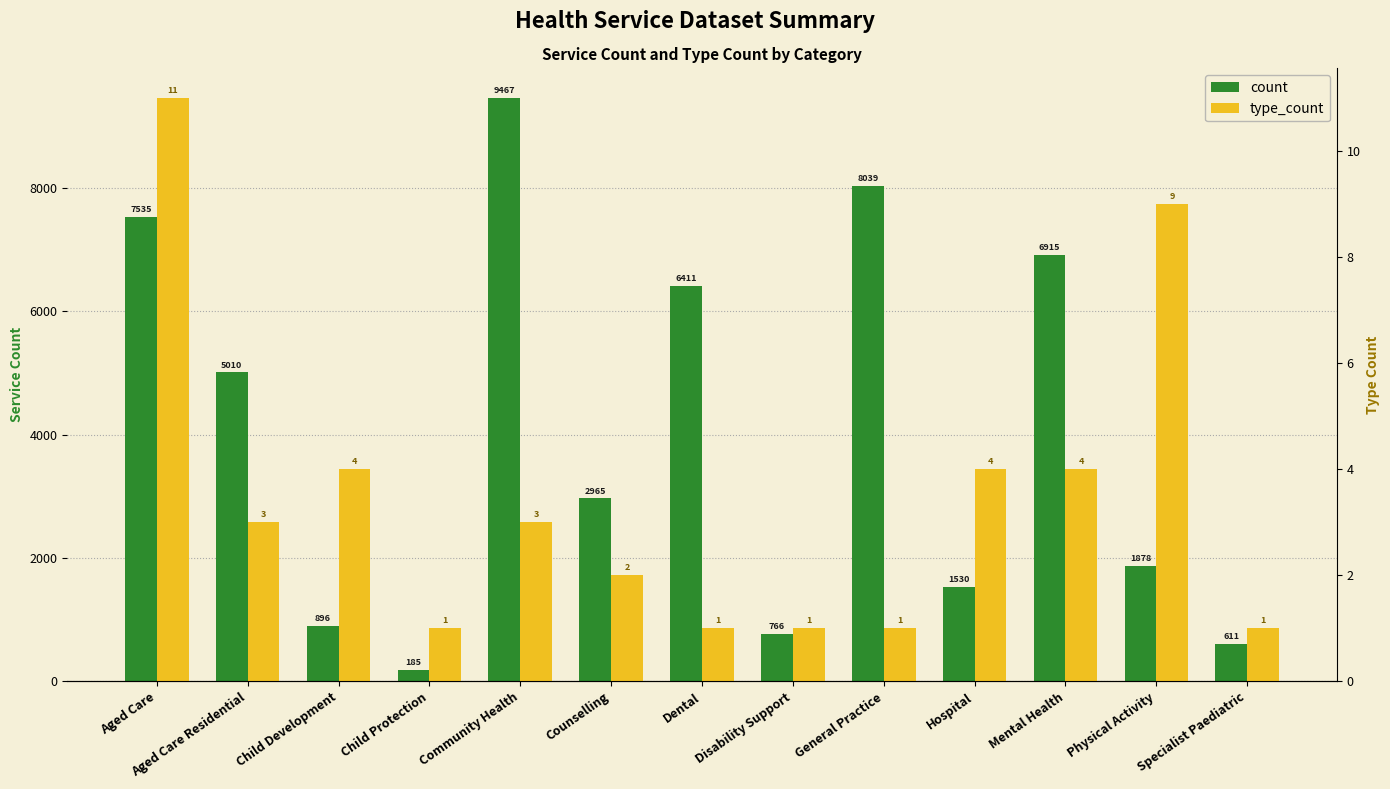

The value of type_count at General Practice is 2. True or false?

False